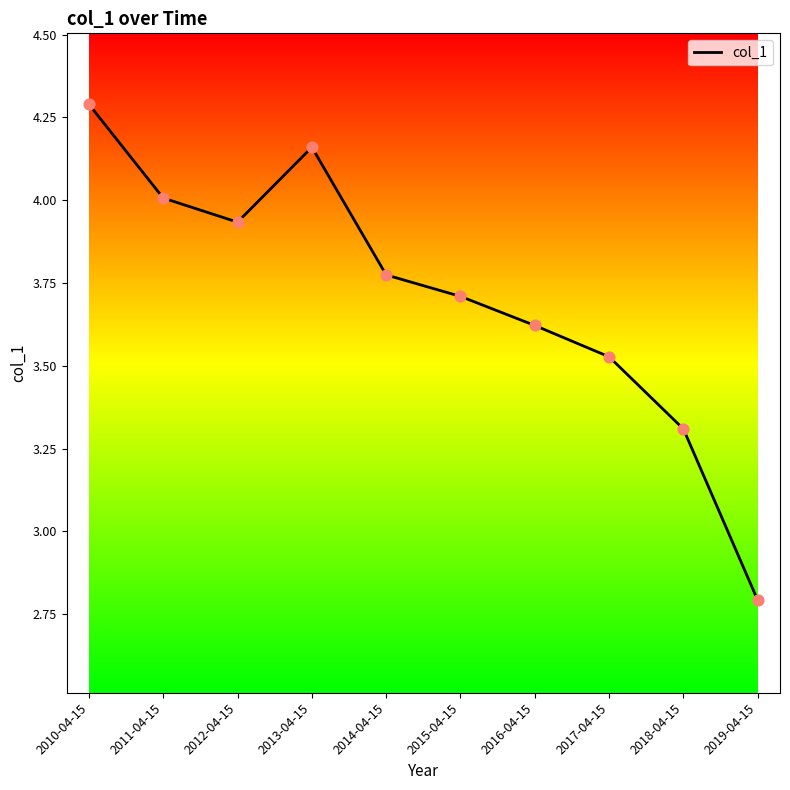

What is the ratio of the value at 2019-04-15 to the value at 2016-04-15?

0.8